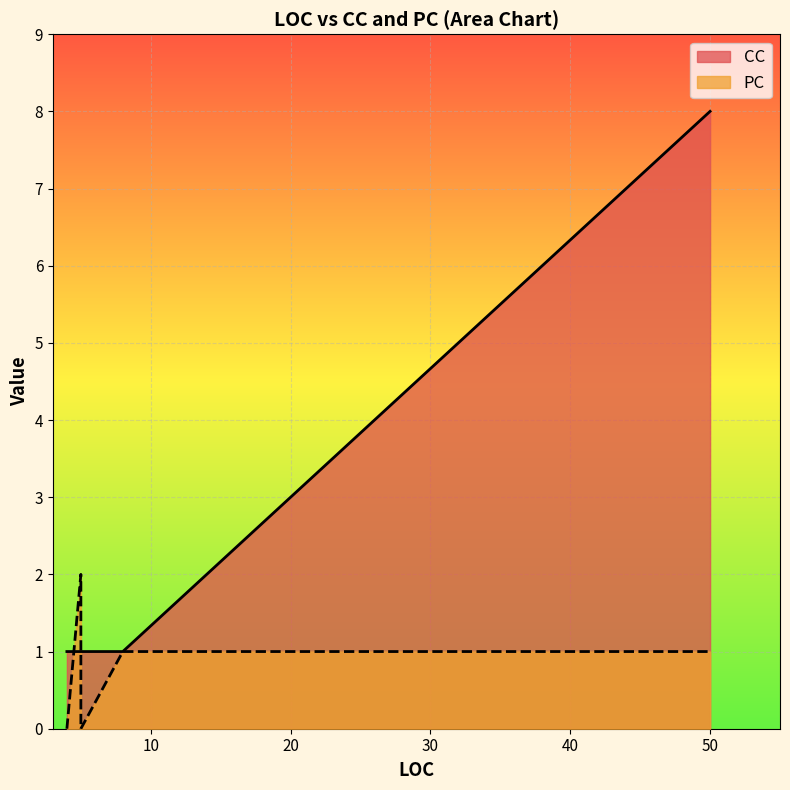

True or false: PC and CC intersect in this chart.

True